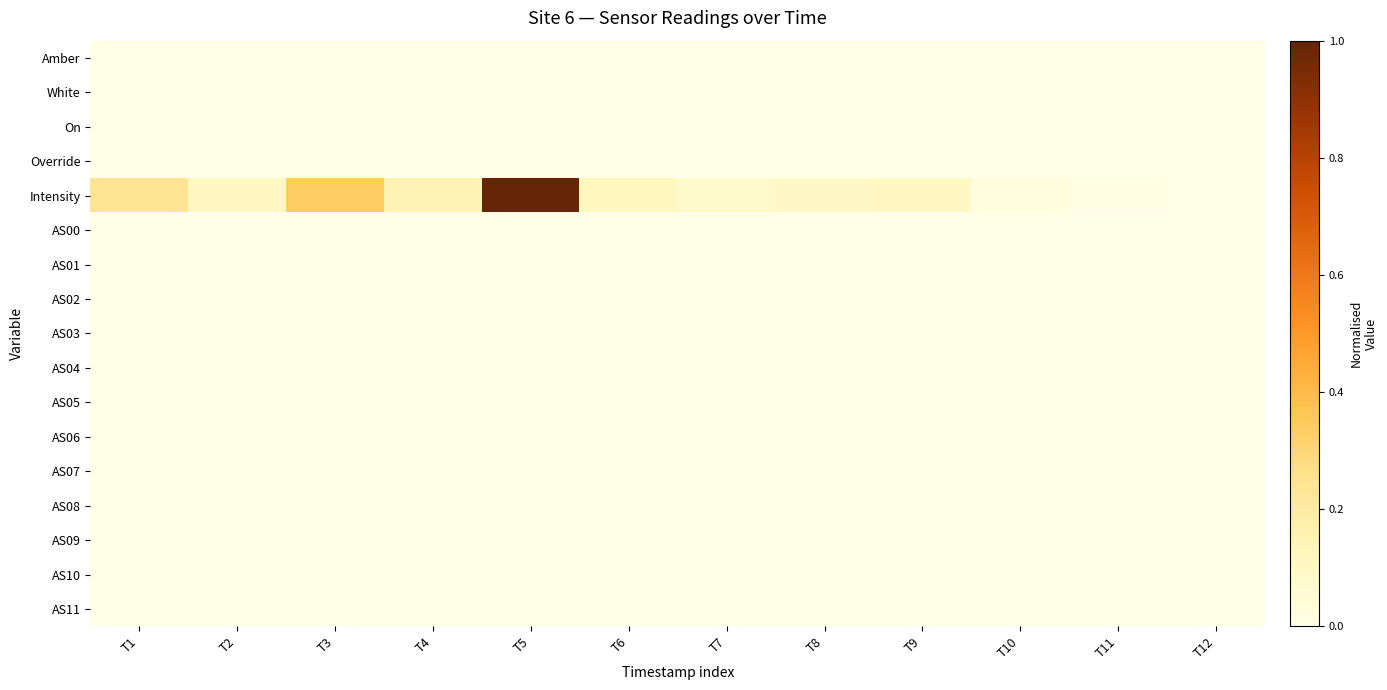

Which label corresponds to the smallest value in the chart?

T1